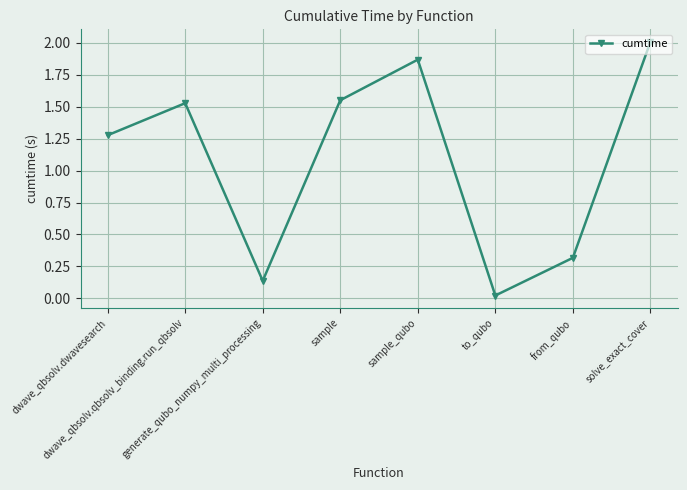

How many points are lower than both their immediate neighbors (excluding endpoints)?

2